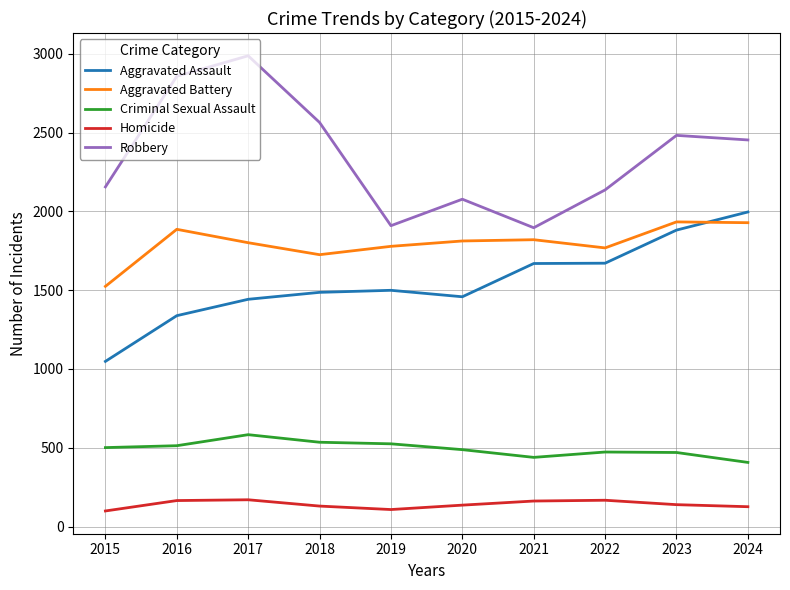

Which series has the largest total across all categories?

Robbery